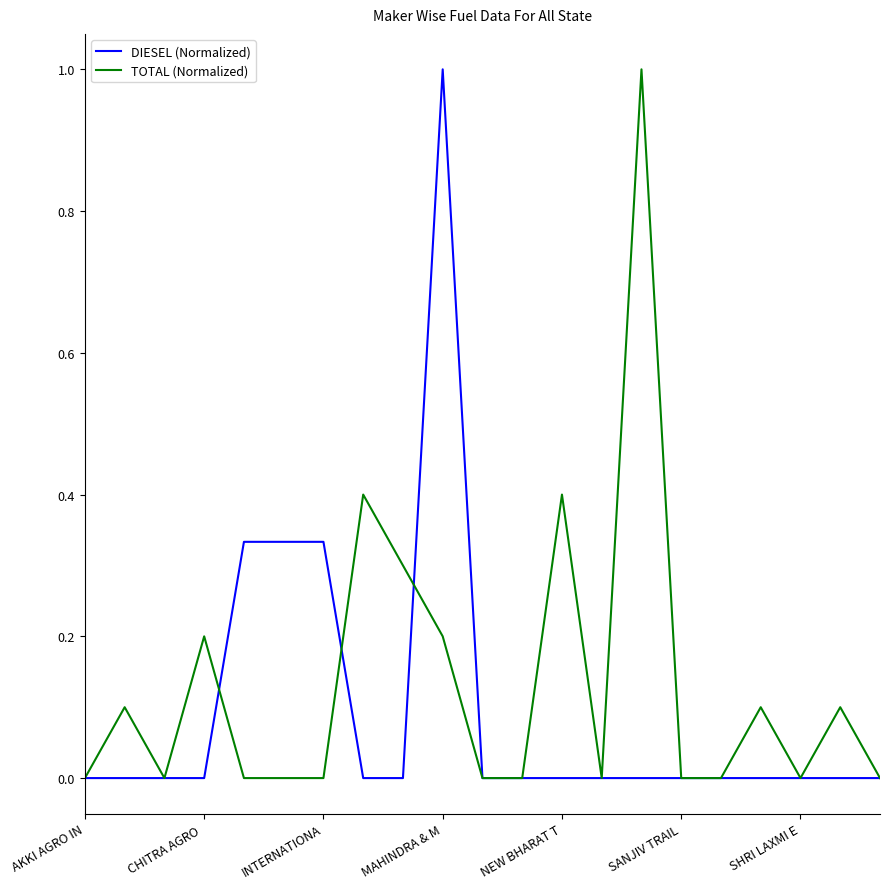

What is the greatest value displayed?

1.0